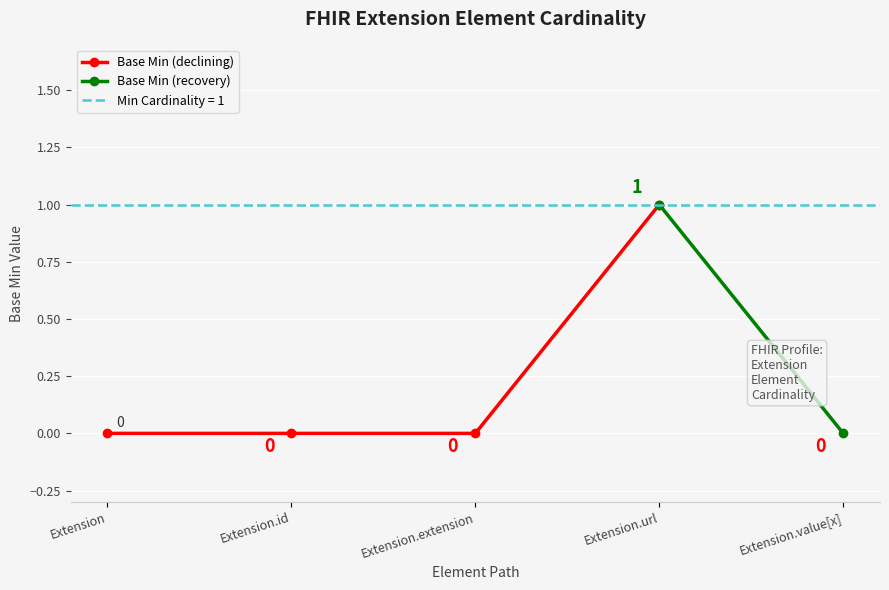

The value of Base Min (declining) at Extension is -1. True or false?

False